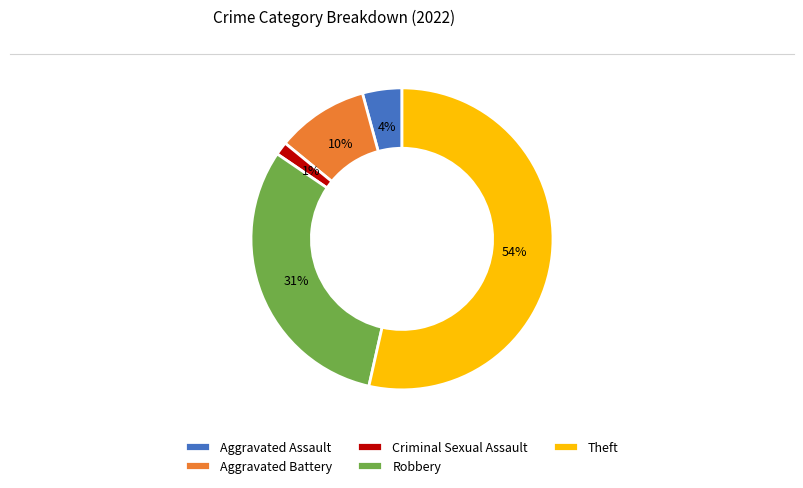

To the nearest percent, what is the combined percentage of Aggravated Battery and Criminal Sexual Assault?

11%